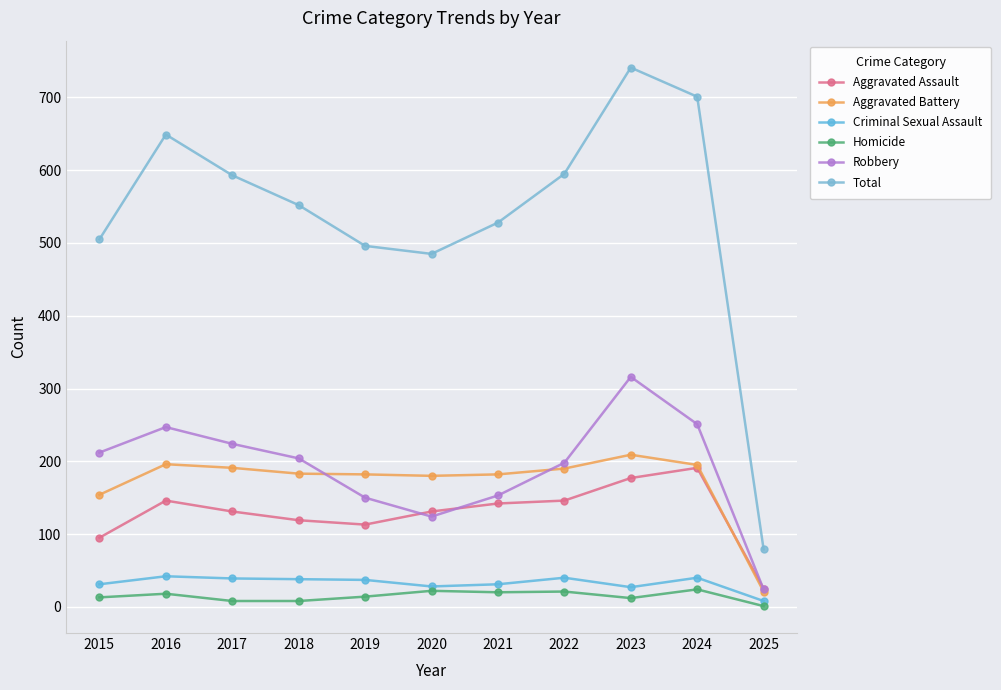

What is the difference between the Criminal Sexual Assault values at 2024 and 2016?

2